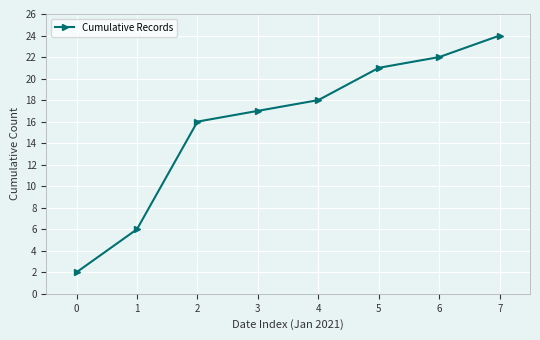

Does the chart display data point markers on the line(s)?

Yes